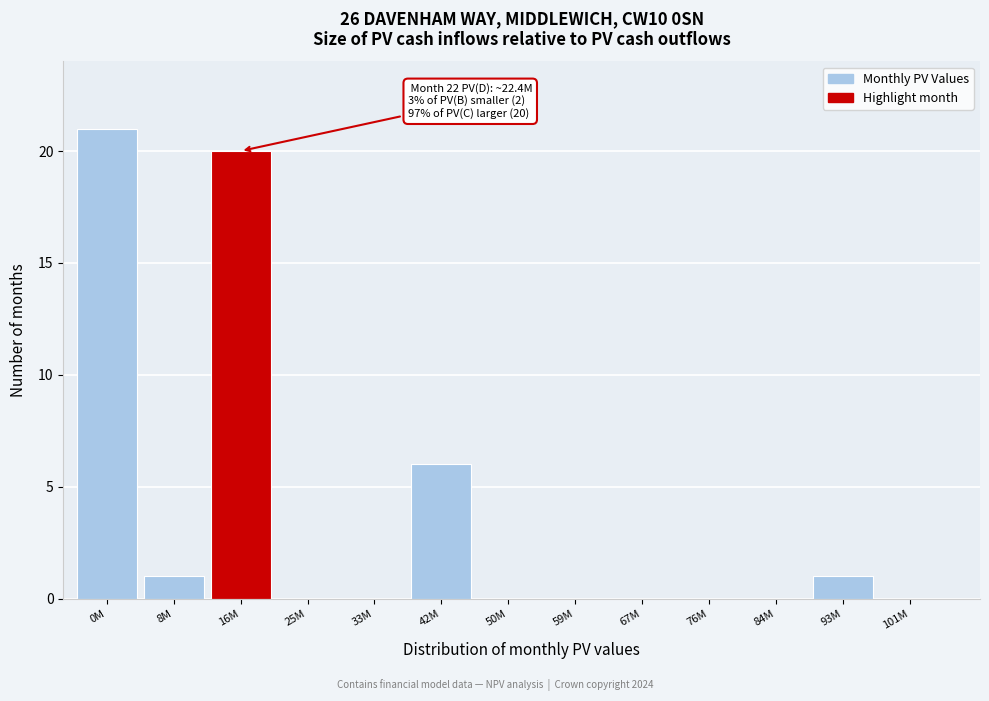

Reading left to right, list all the values displayed in this chart.

0M=21	8M=1	16M=20	25M=0	33M=0	42M=6	50M=0	59M=0	67M=0	76M=0	84M=0	93M=1	101M=0